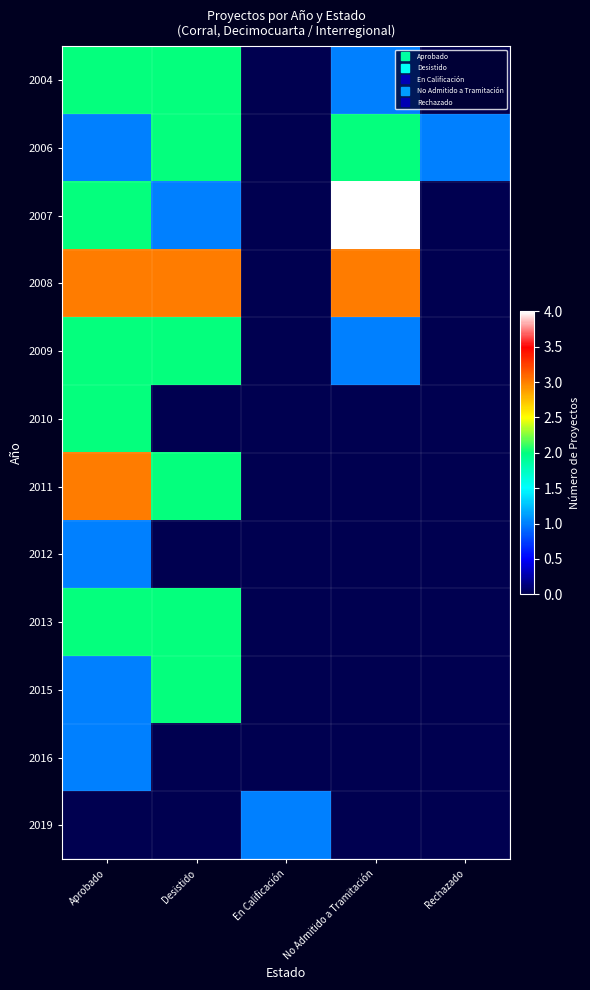

Which has a higher value, Rechazado or En Calificación?

Rechazado